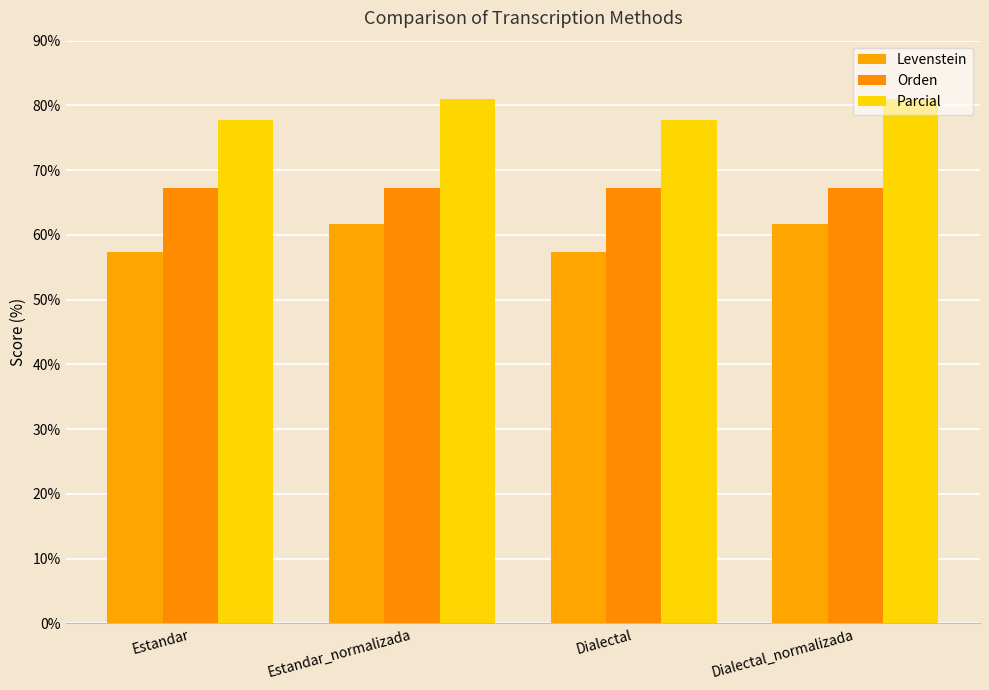

What is the highest value of the Parcial series?

81.0